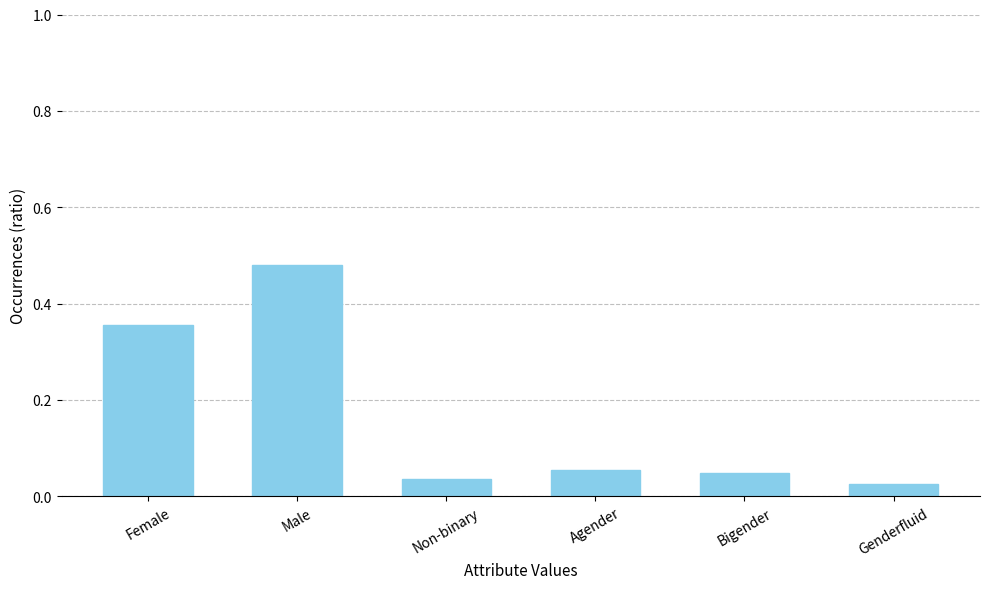

How many distinct data groups are displayed?

1